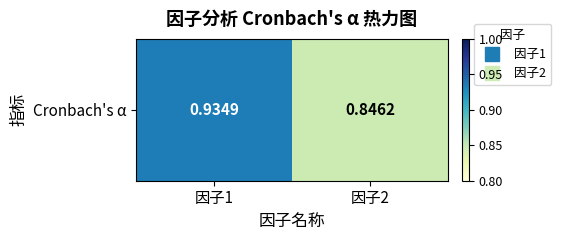

What is the change in value from 因子1 to 因子2?

-0.1